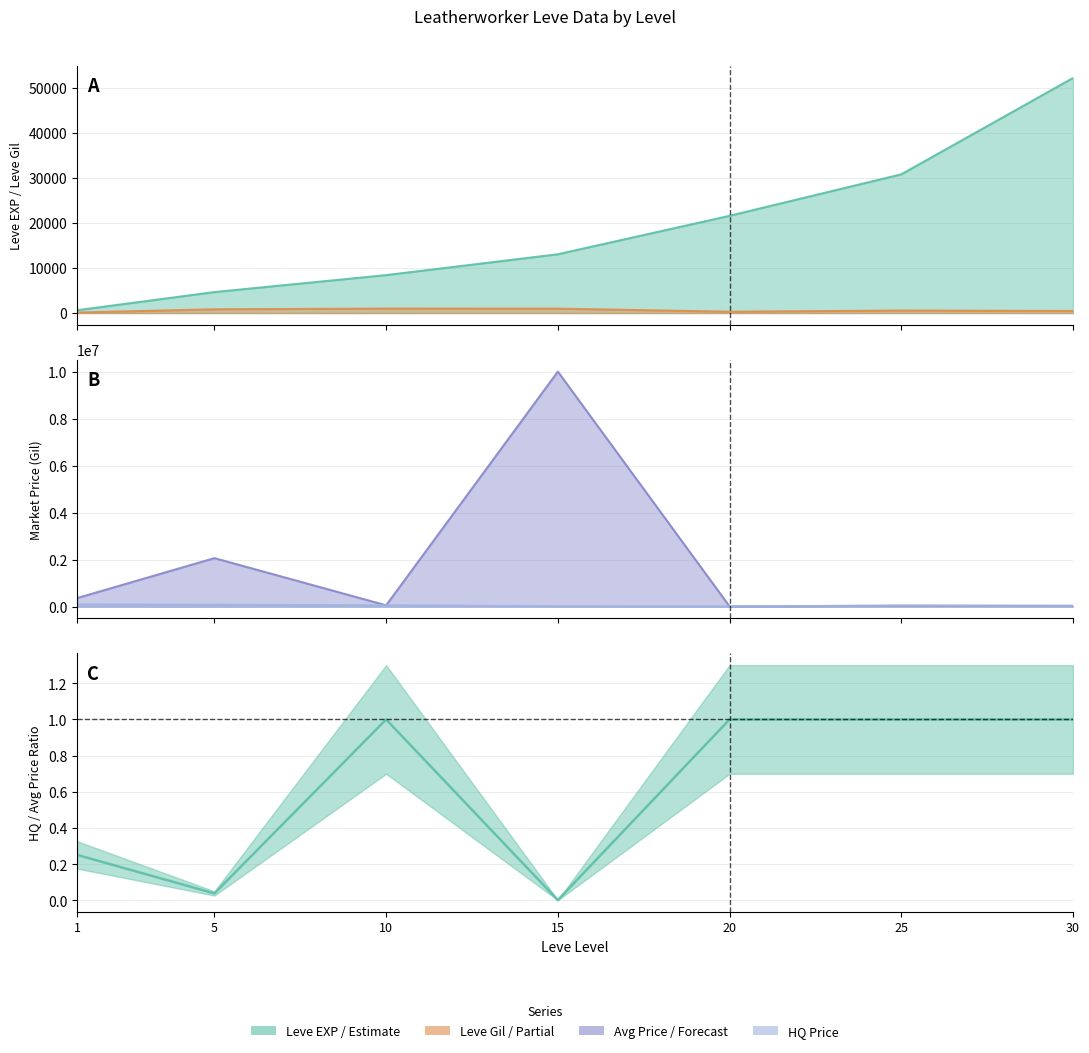

Is it true that the value at 25 is 0.5?

False